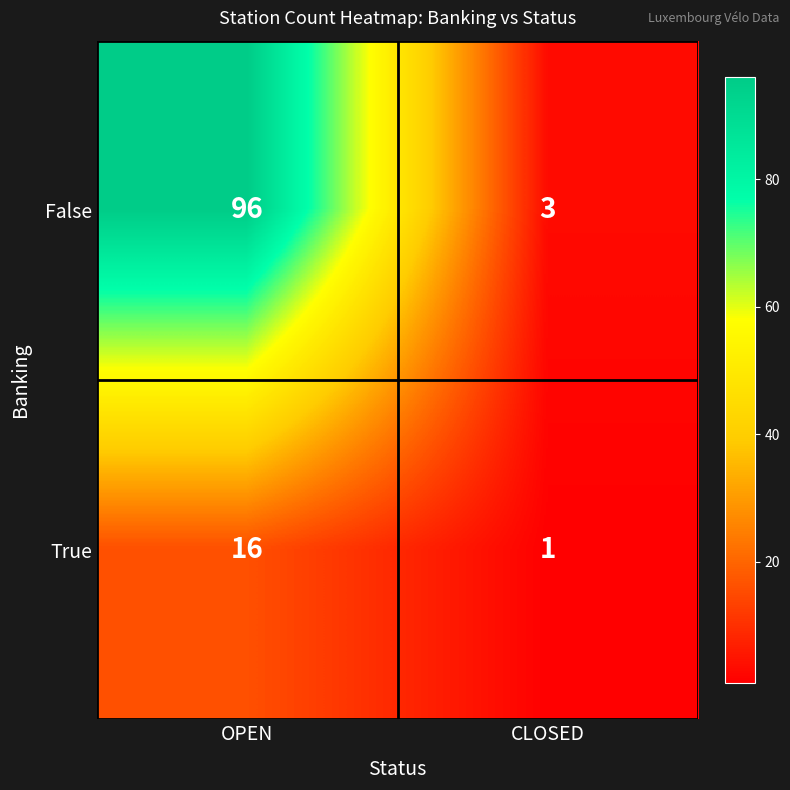

What is the spread (max minus min) of values at CLOSED?

2